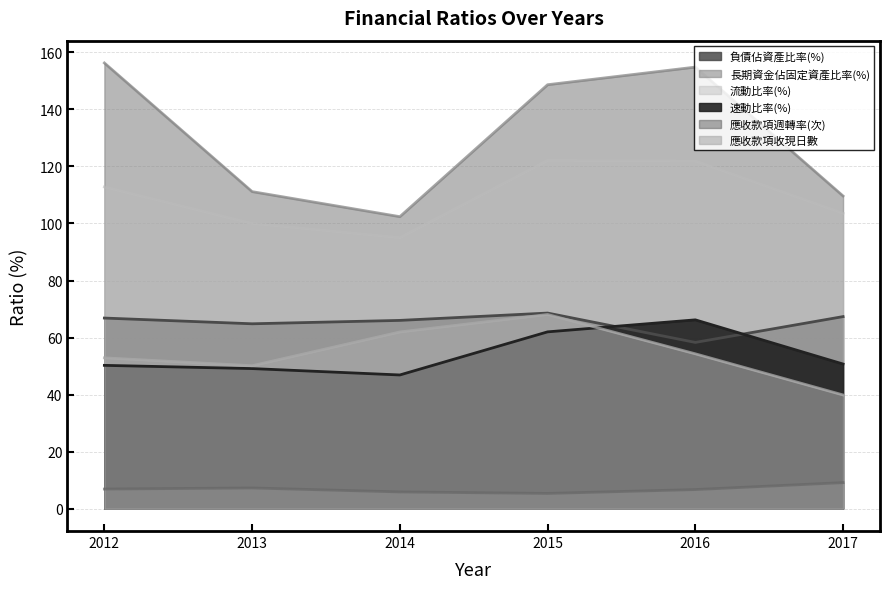

Between 2013 and 2015, which series saw the biggest shift?

長期資金佔固定資產比率(%)